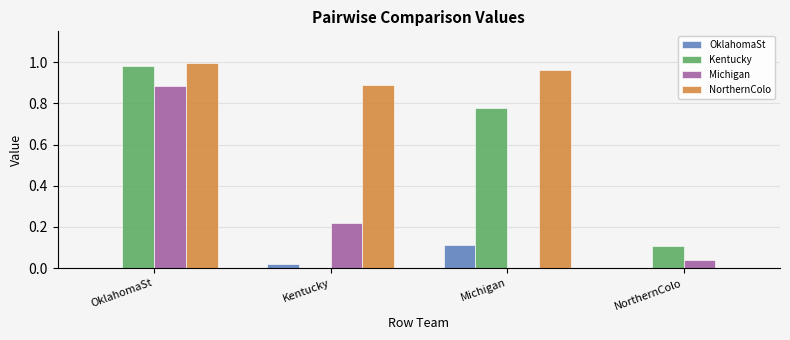

How many series are shown in this chart?

4